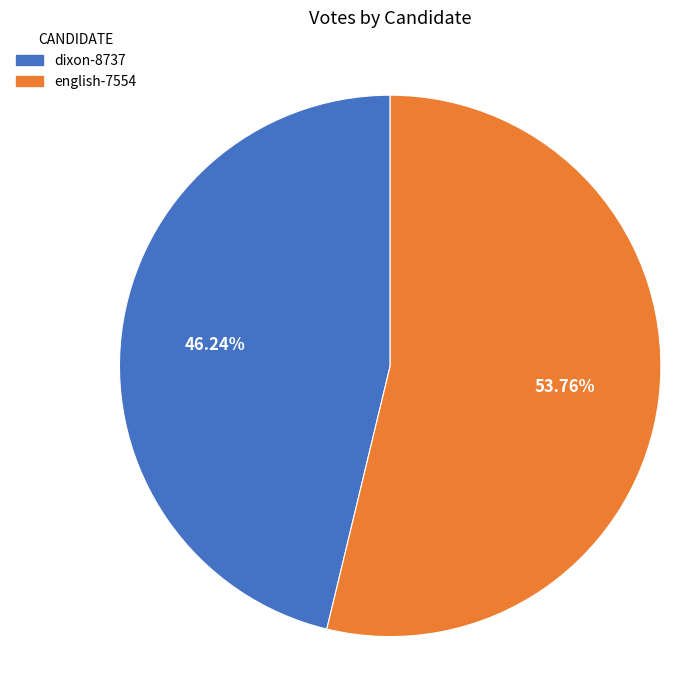

Which category accounts for the majority?

english-7554